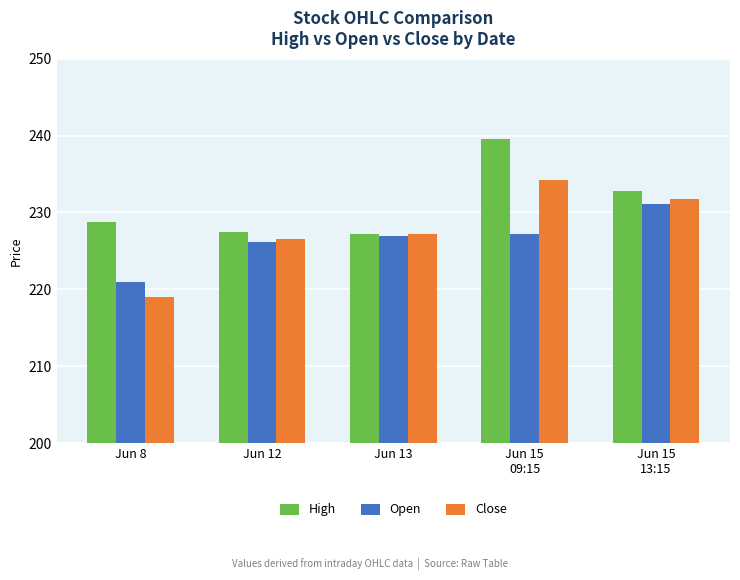

Which series has the largest range (max minus min)?

Close